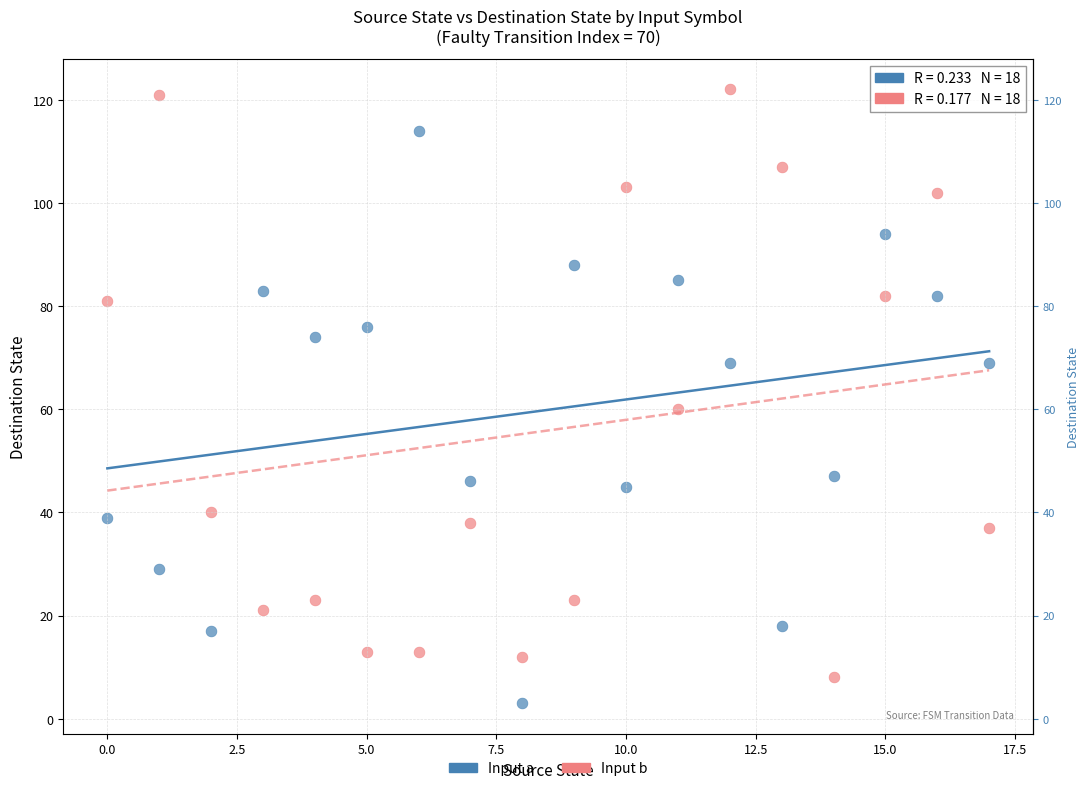

Across all data points, what is the range of Y values (max minus min)?

119